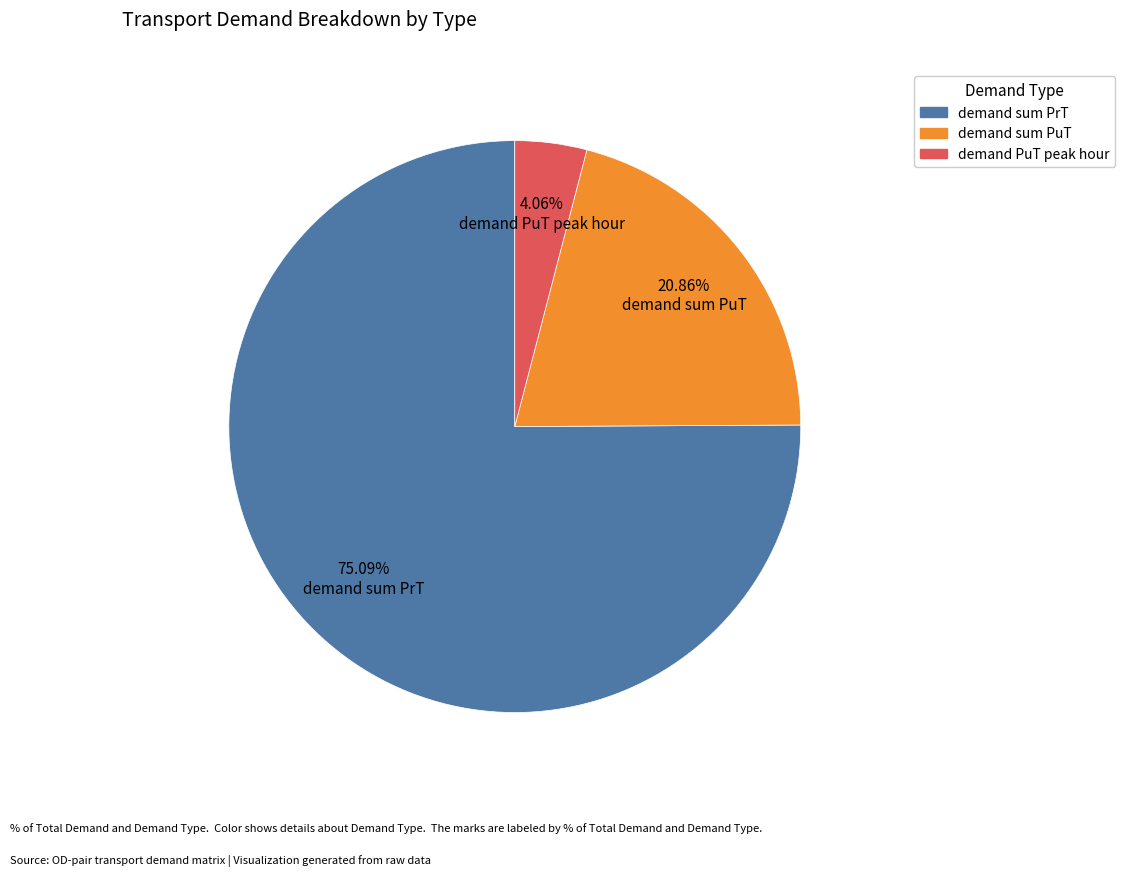

To the nearest percent, what is the average slice percentage?

33%